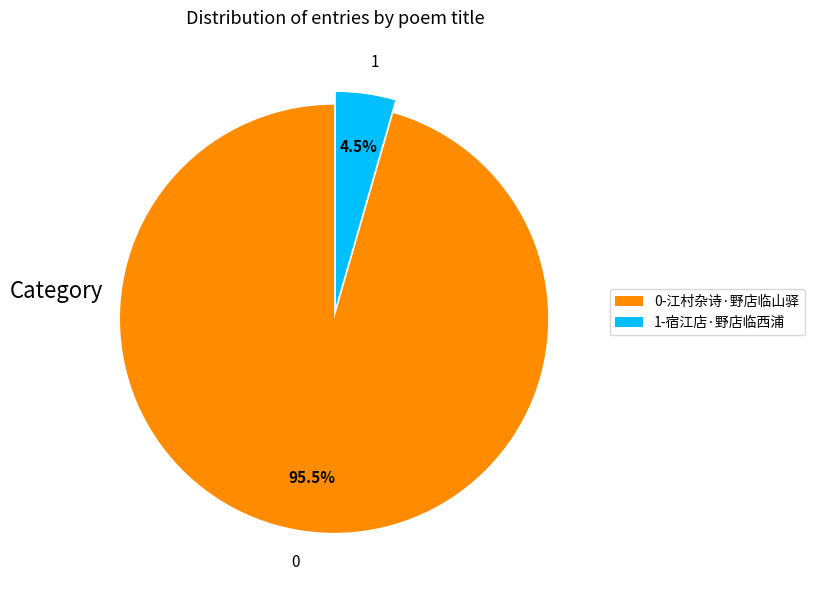

What portion of the pie excludes 1?

95.5%